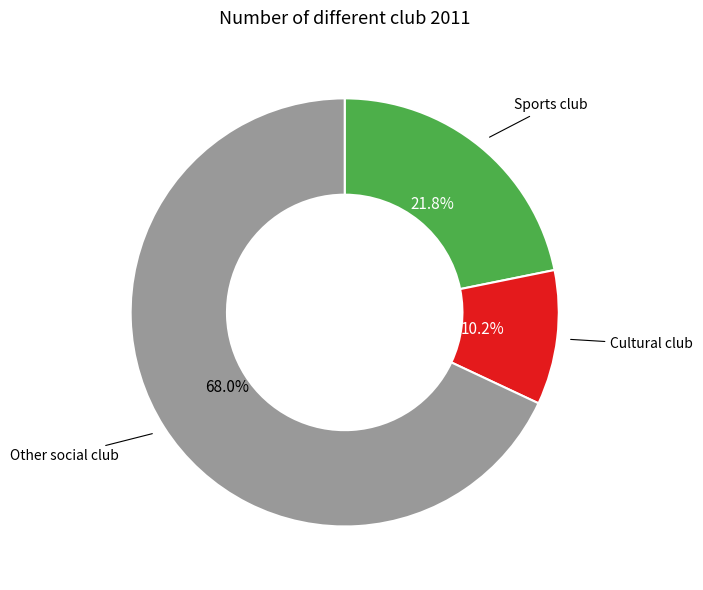

How many segments does this pie chart have?

3